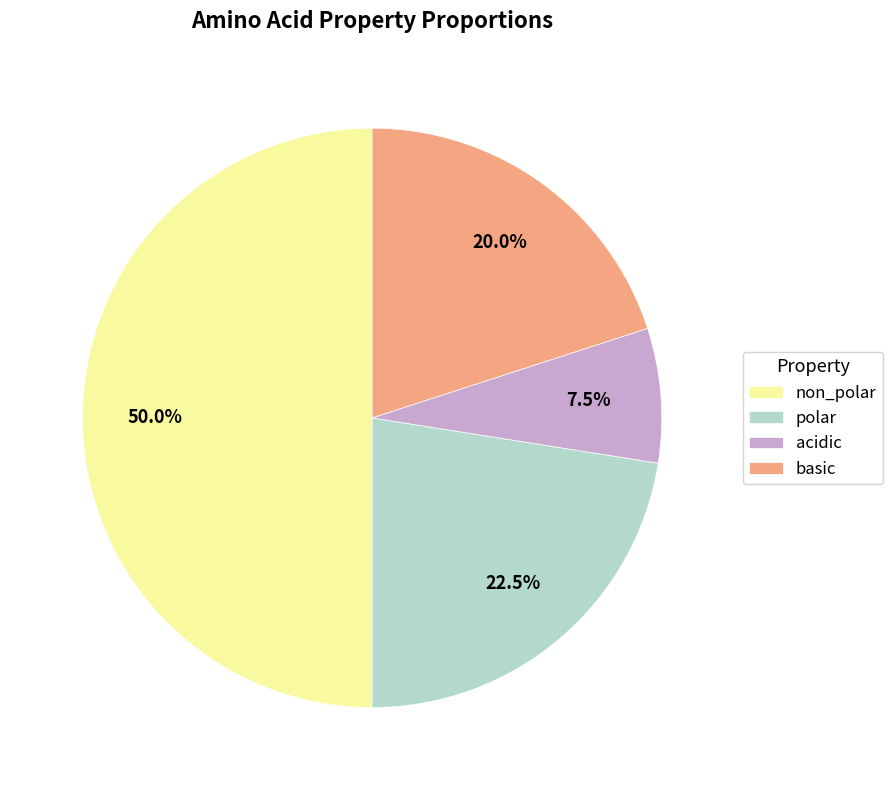

To the nearest percent, what is the difference between the largest and smallest slice percentages?

42%